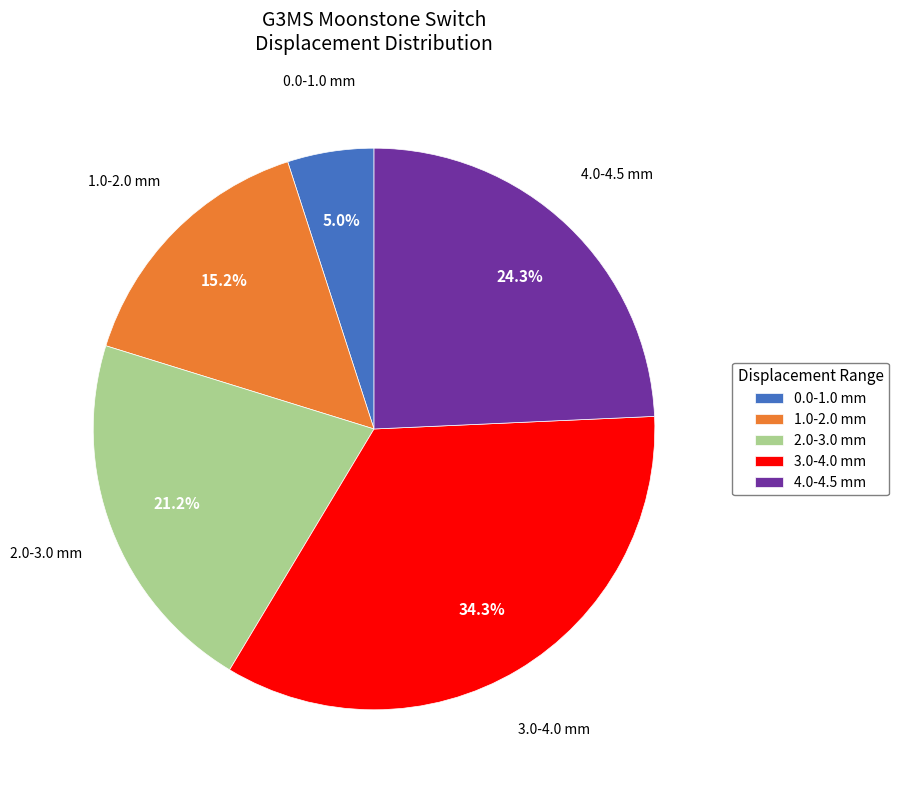

Does 3.0-4.0 mm represent more than half of the total?

No